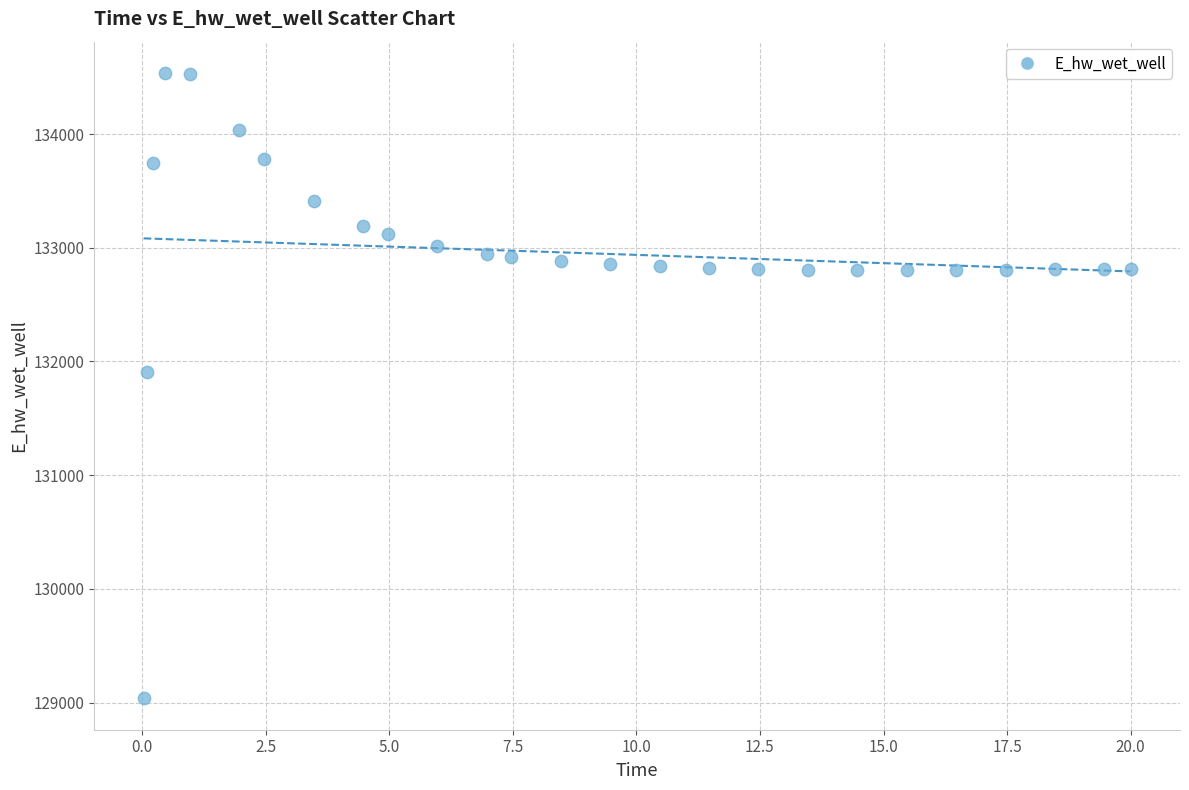

What is the range of X values (max minus min)?

20.0